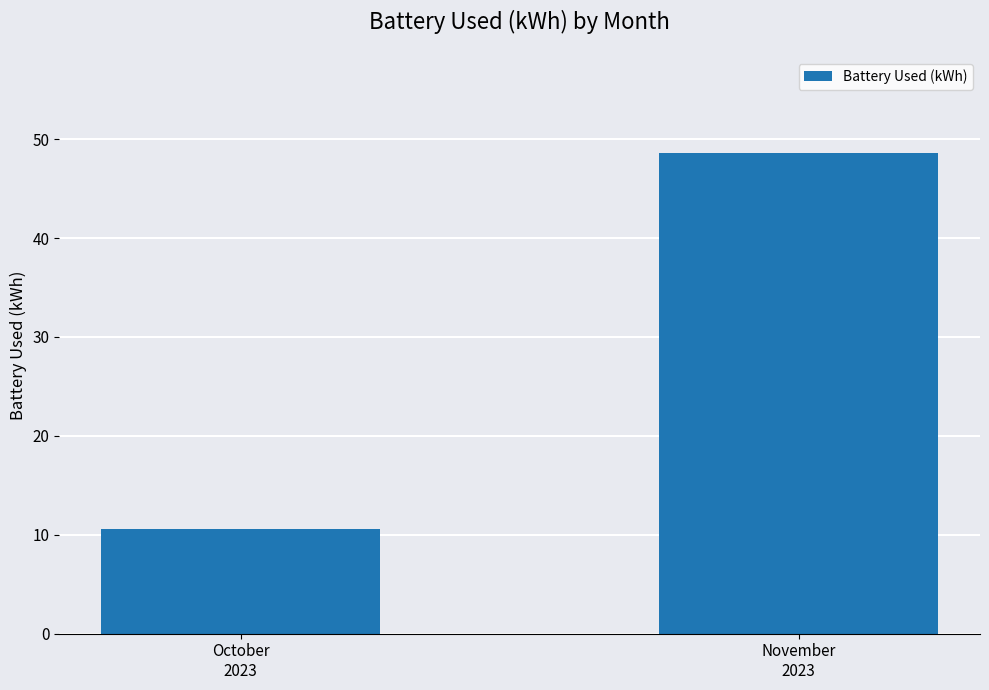

How many bars are there in total?

2